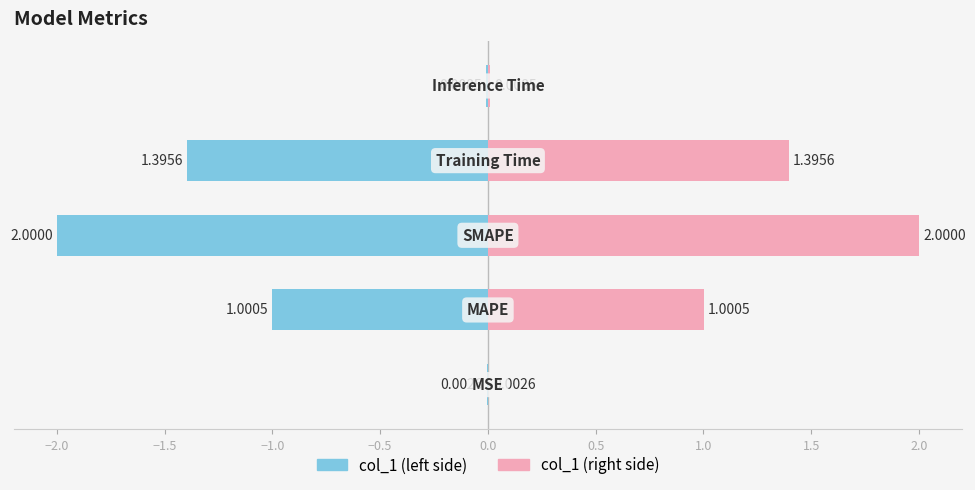

What is the average value of the col_1 (right) series?

0.9